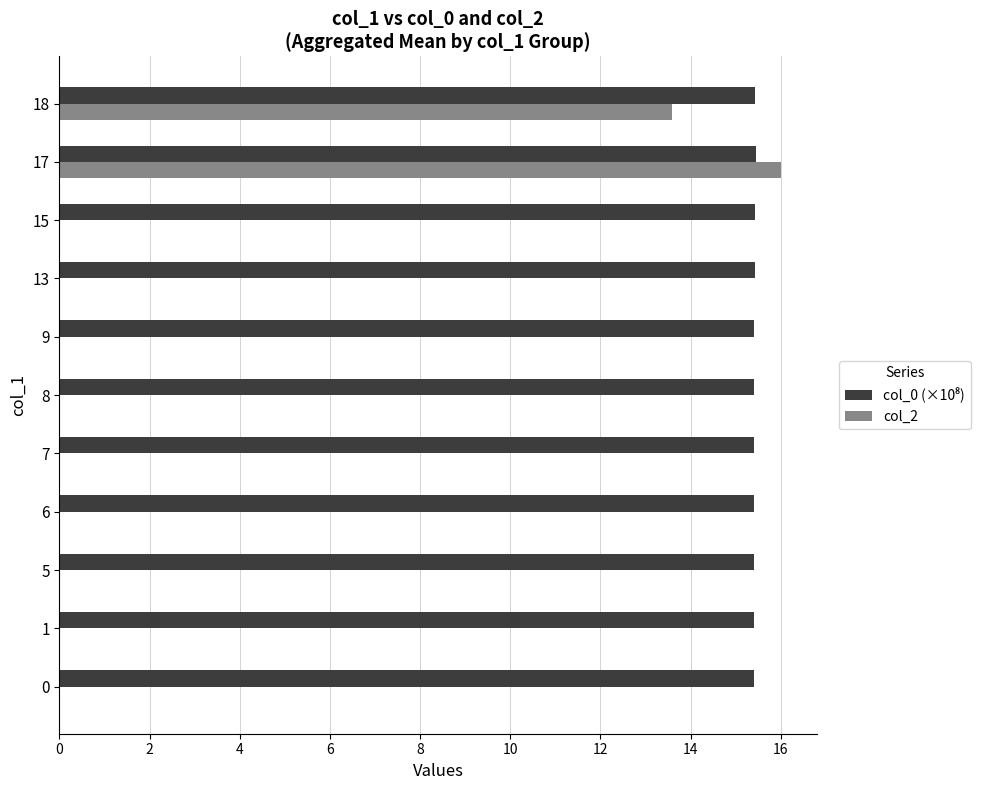

Is it true that col_2 equals 0.0 at 13?

True